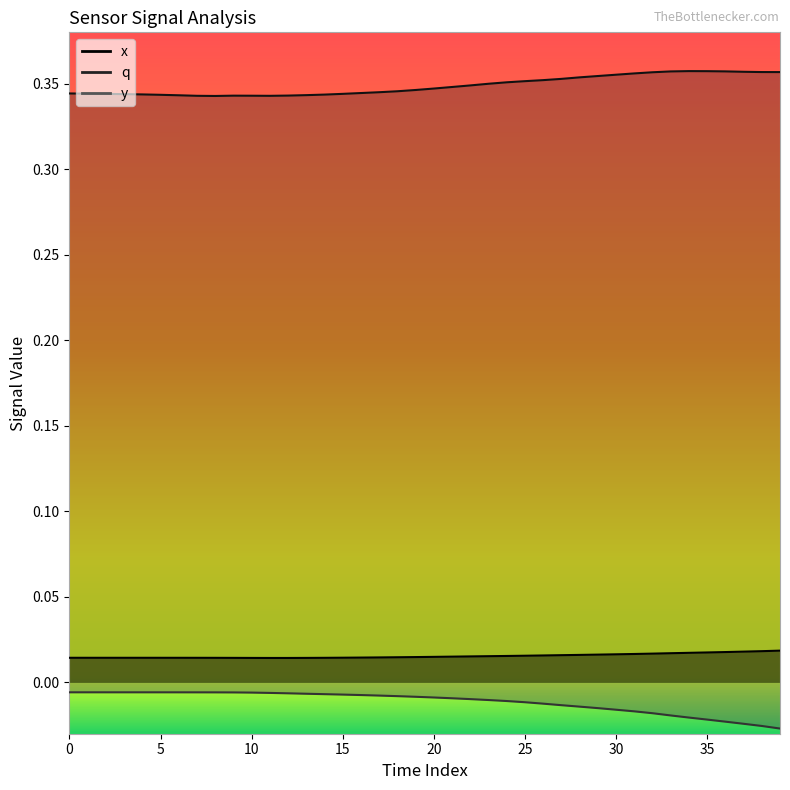

Is the value of y_col at 20 greater than the value of q at 21?

No